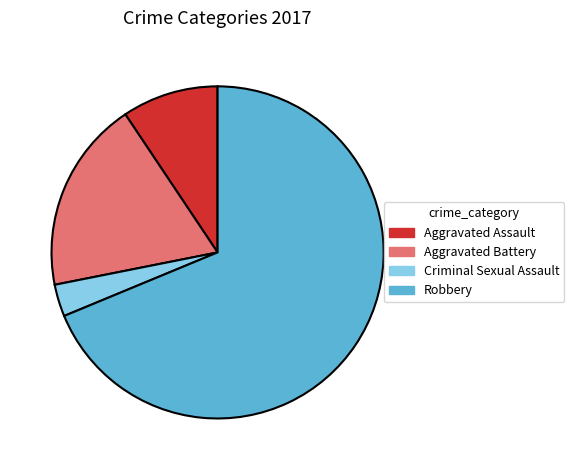

Which slice is the smallest?

Criminal Sexual Assault